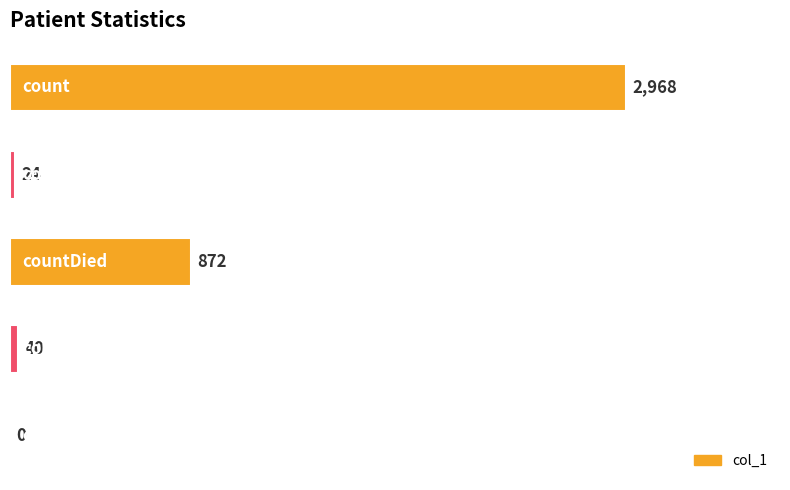

What is the greatest value displayed?

2968